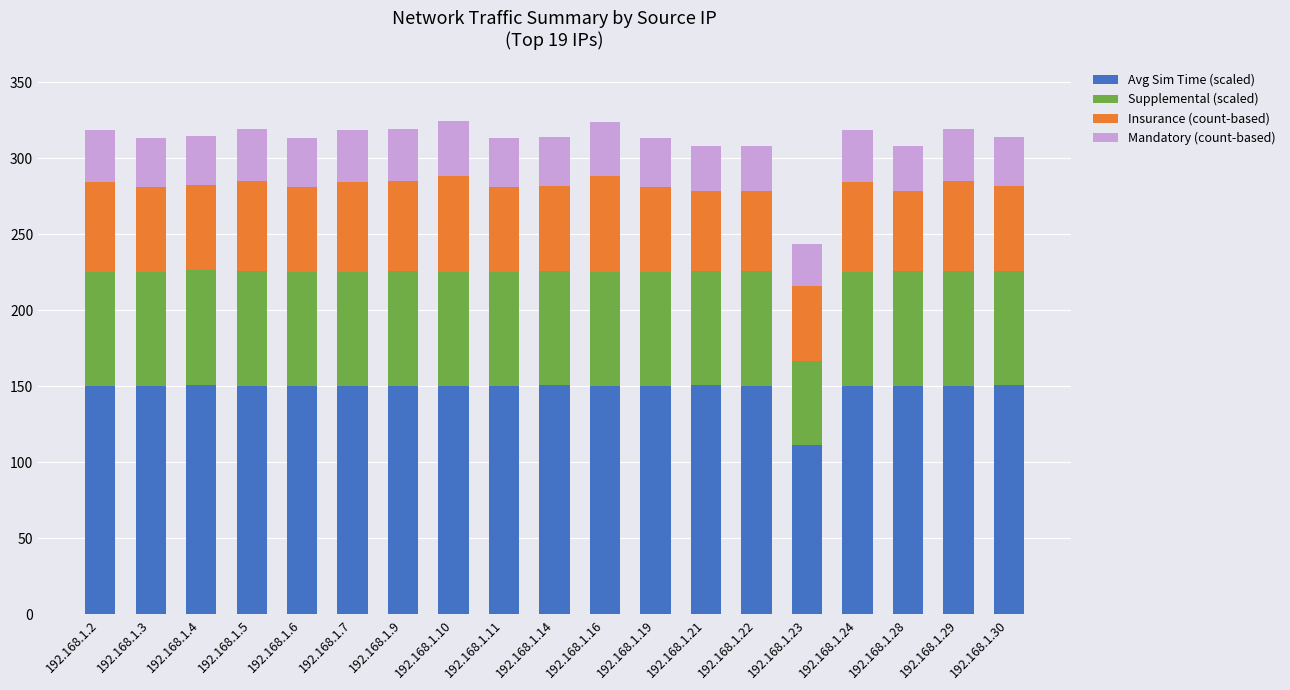

What is the sum of all Avg Sim Time (scaled) values?

2817.0